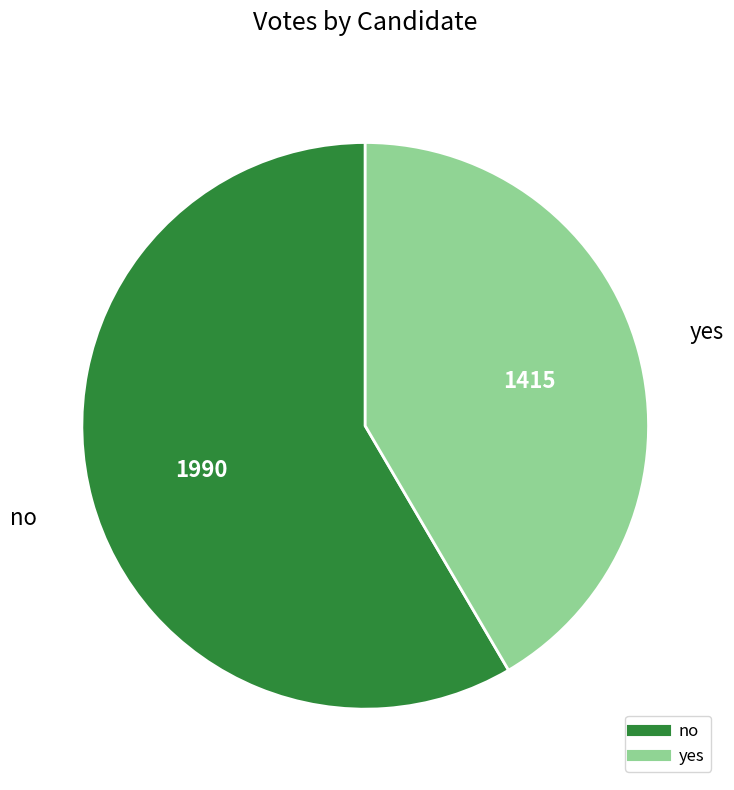

Approximately how many times larger is the value at no compared to yes?

1.4